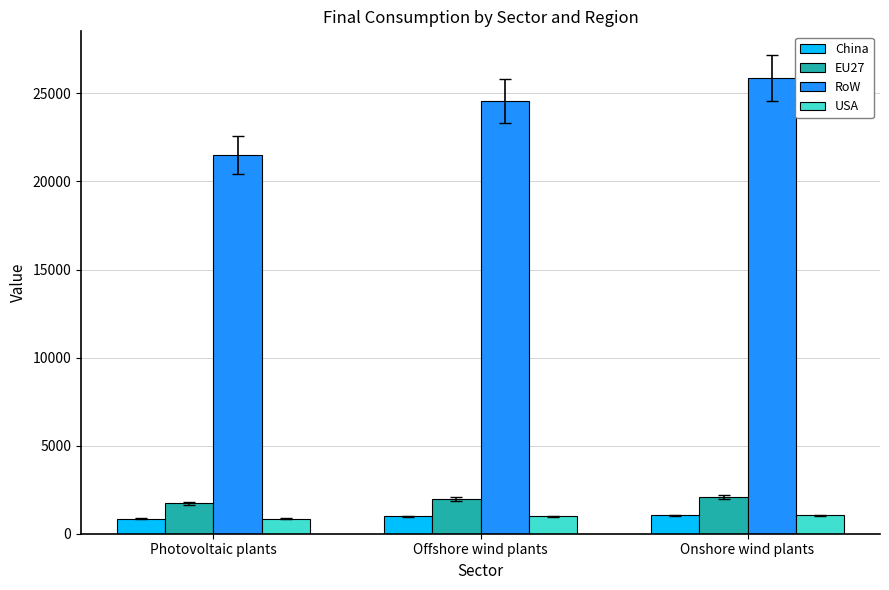

What is the label of the 2nd bar from the right?

Offshore wind plants